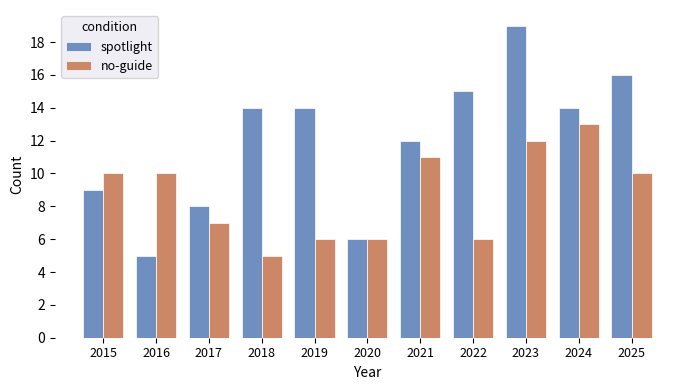

What is the difference between the highest and lowest values at 2015?

1